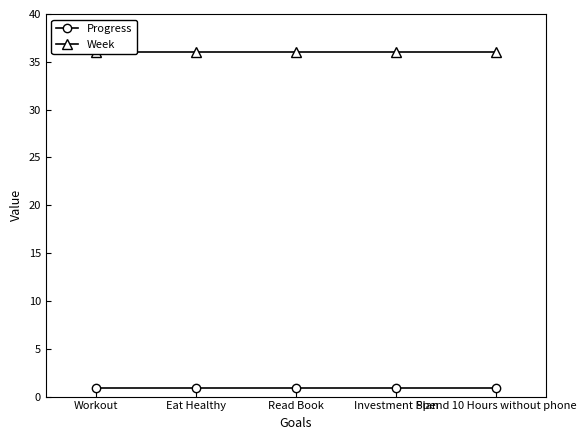

At which label does Progress reach its minimum?

Workout